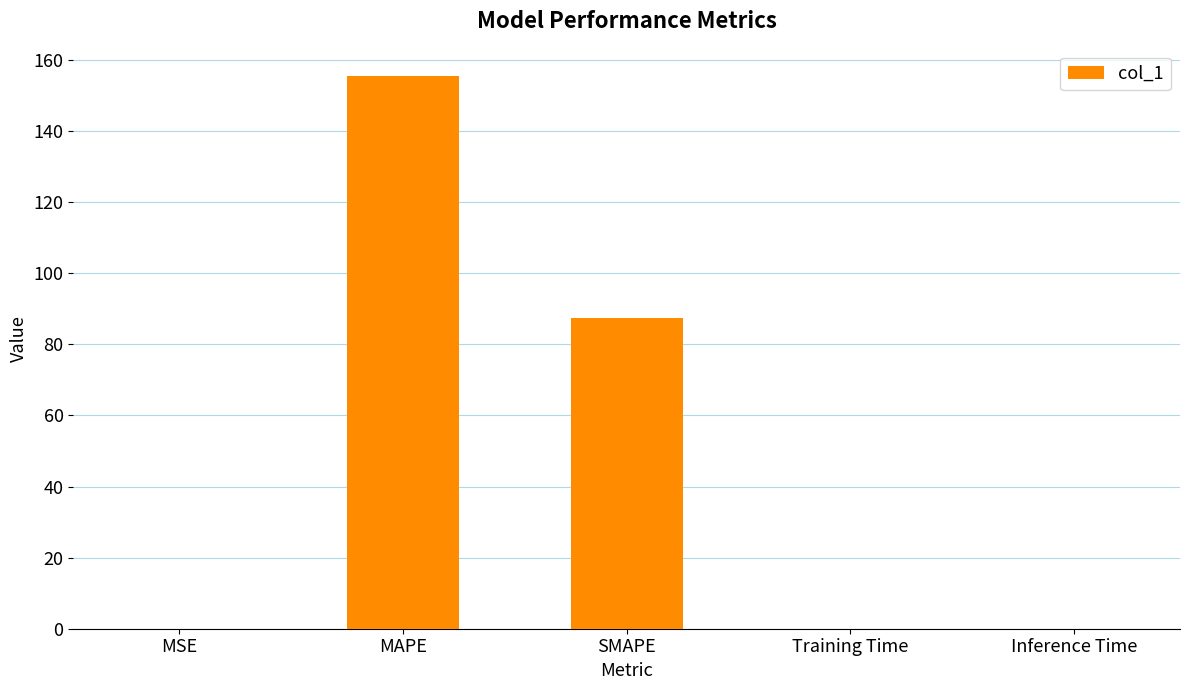

True or false: the data shows 0.0 at Training Time.

True